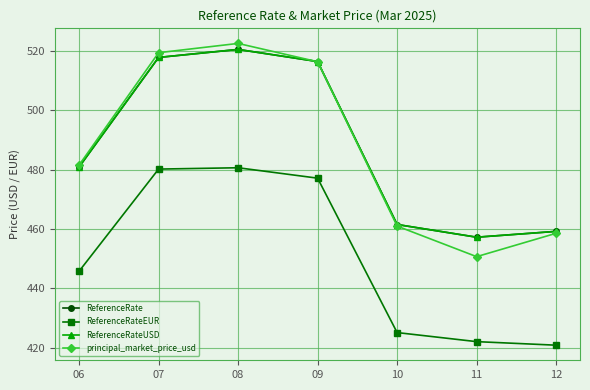

Which series changed the most between 06 and 08?

principal_market_price_usd